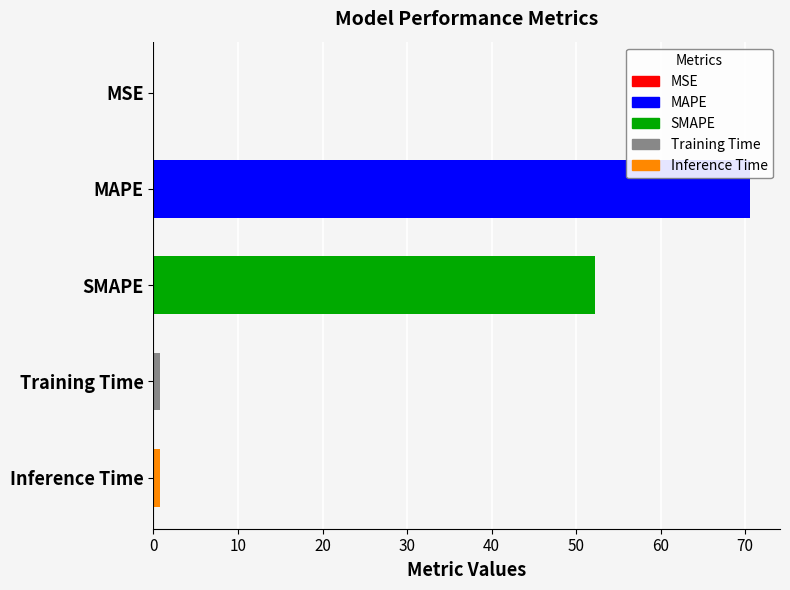

Between Inference Time and MAPE, which is larger?

MAPE